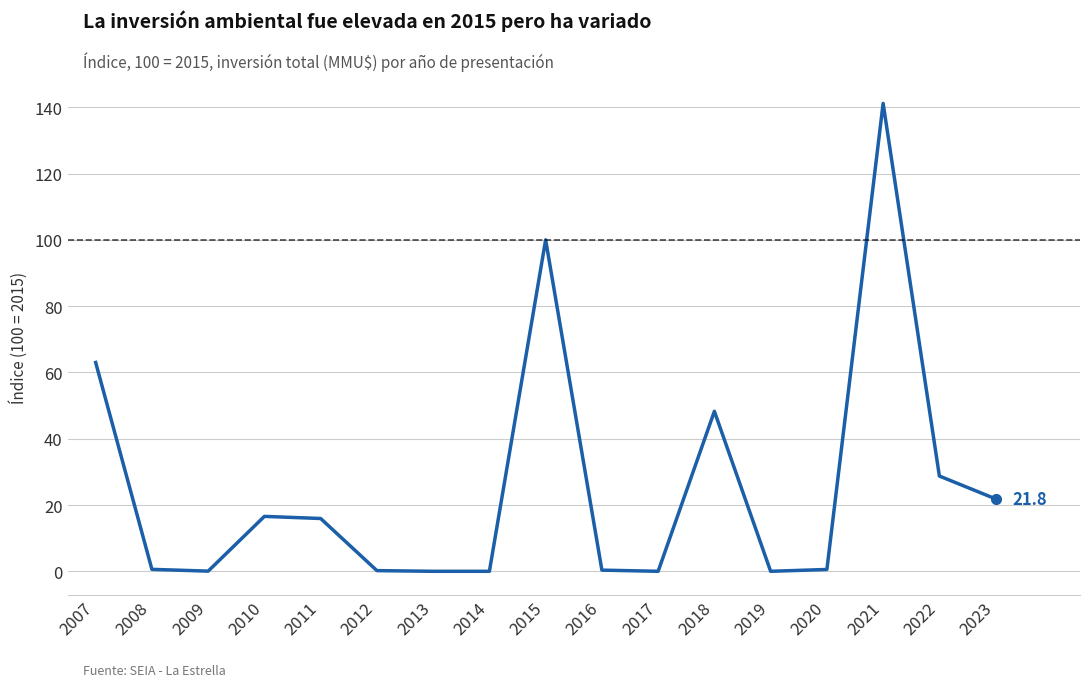

Approximately how many times larger is the value at 2021 compared to 2010?

8.5